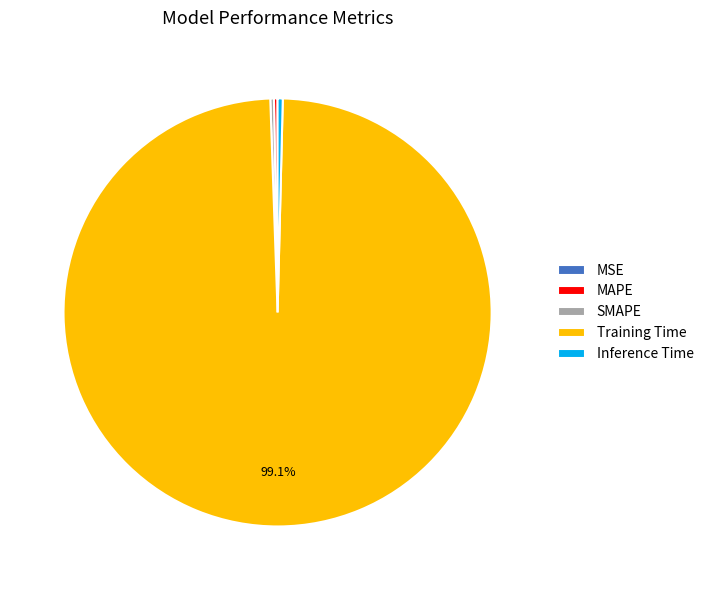

Which slice is the largest?

Training Time